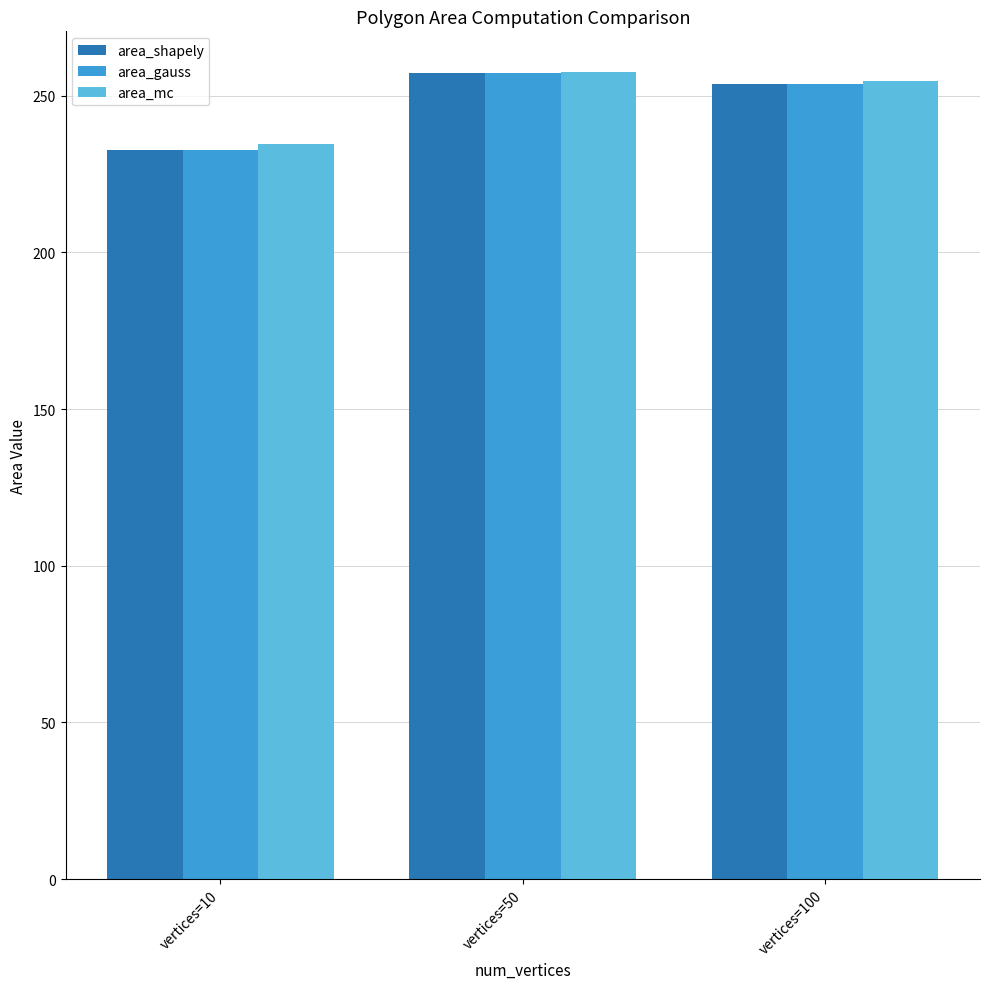

At how many categories does at least one series exceed 251?

2